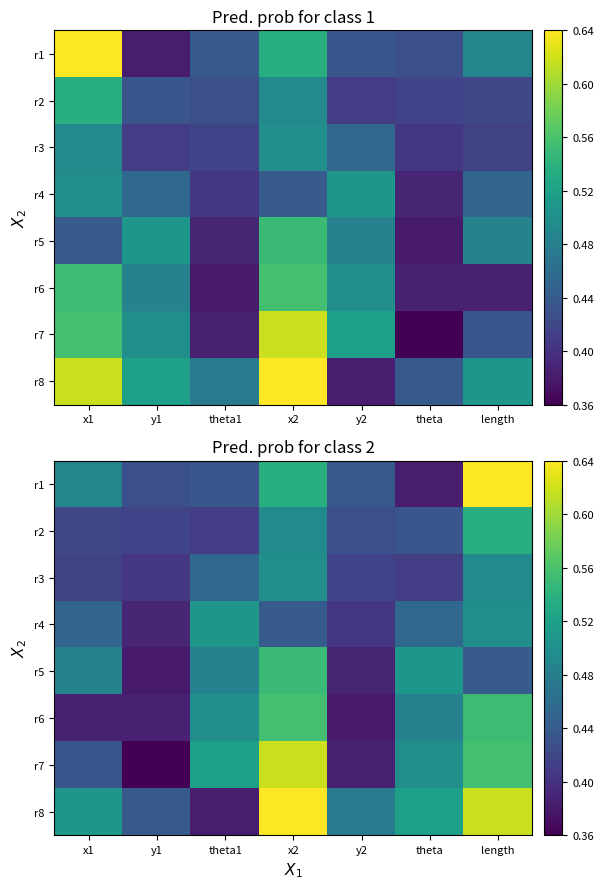

True or false: r3 has a value of 0.4 at theta.

True